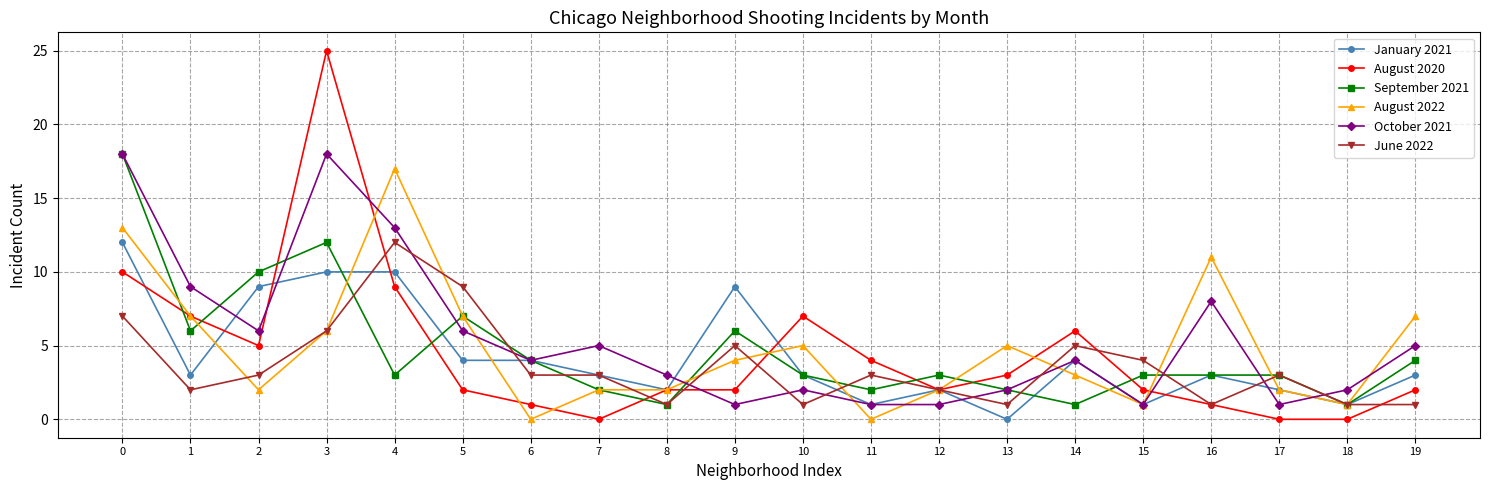

Between which two adjacent categories do June 2022 and October 2021 first intersect?

4 and 5